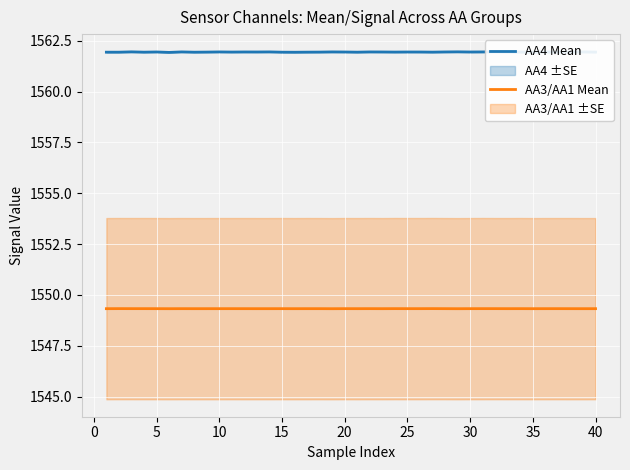

Reading left to right, transcribe all the data shown in this chart.

AA4 Mean: 1561.9	1561.9	1562.0	1561.9	1561.9	1561.9	1562.0	1561.9	1561.9	1561.9	1561.9	1561.9	1561.9	1562.0	1561.9	1561.9	1561.9	1561.9	1562.0	1561.9	1561.9	1561.9	1561.9	1561.9	1561.9	1561.9	1561.9	1561.9	1562.0	1561.9	1562.0	1562.0	1561.9	1561.9	1561.9	1561.9	1561.9	1561.9	1561.9	1561.9
AA3/AA1 Mean: 1549.3	1549.3	1549.3	1549.3	1549.3	1549.3	1549.3	1549.3	1549.3	1549.3	1549.3	1549.3	1549.3	1549.3	1549.3	1549.3	1549.3	1549.3	1549.3	1549.3	1549.3	1549.3	1549.3	1549.3	1549.3	1549.3	1549.3	1549.3	1549.3	1549.3	1549.3	1549.3	1549.3	1549.3	1549.3	1549.3	1549.3	1549.3	1549.3	1549.3